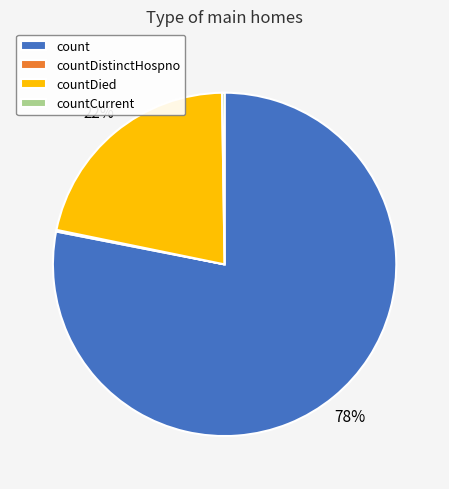

Does count account for over 50% of the chart?

Yes